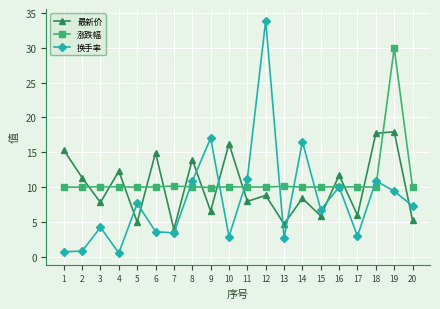

Rank the series by their average value, from highest to lowest.

涨跌幅, 最新价, 换手率